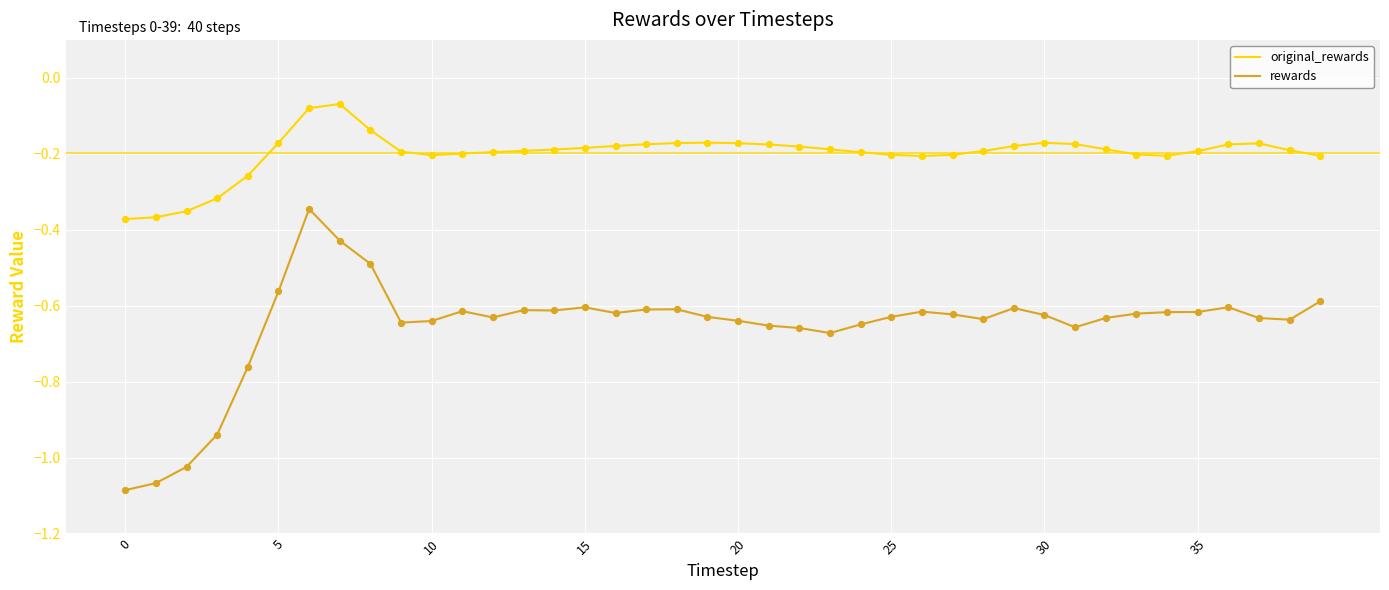

Which series has the largest total across all categories?

original_rewards